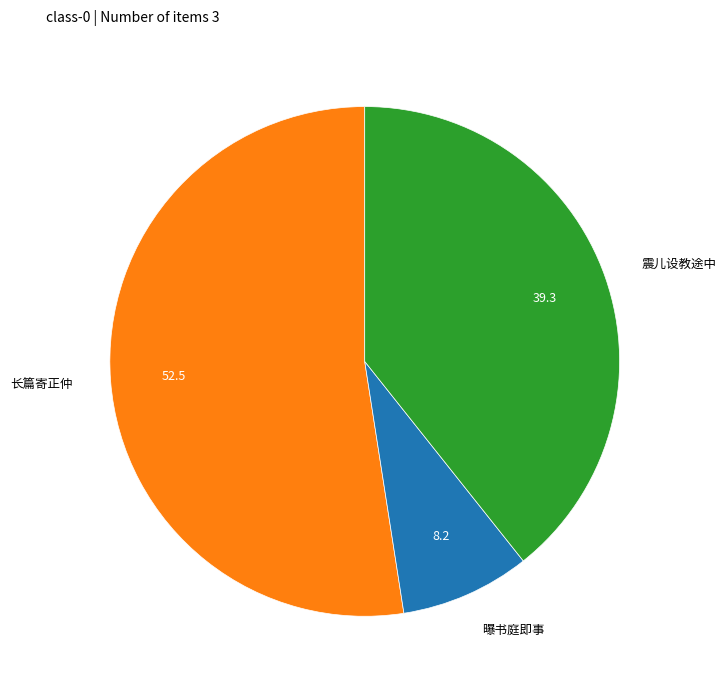

True or false: 曝书庭即事 accounts for 15% of the total.

False